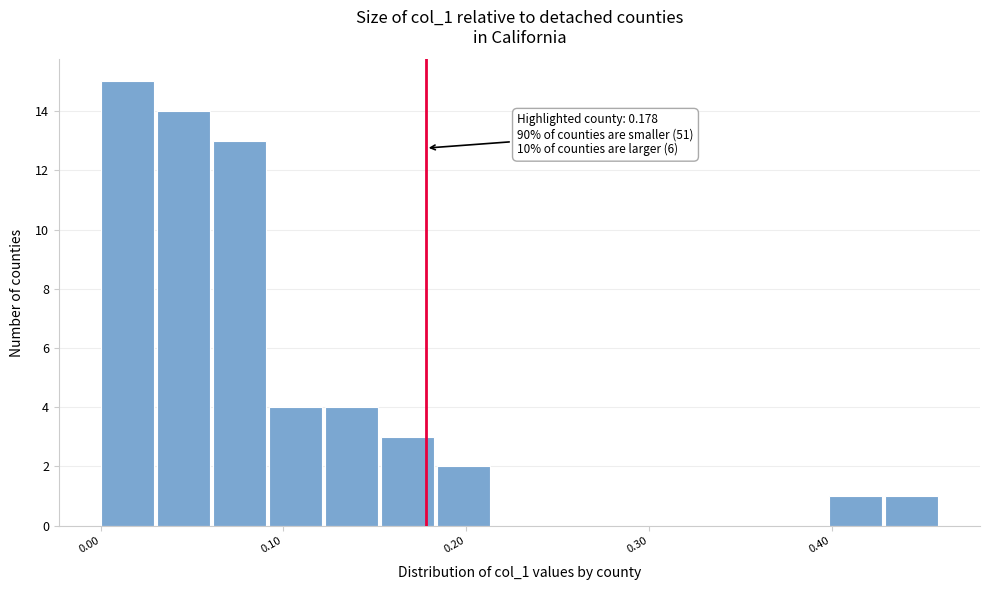

Read against the x-axis, roughly where is the centre of the tallest bar?

0.01